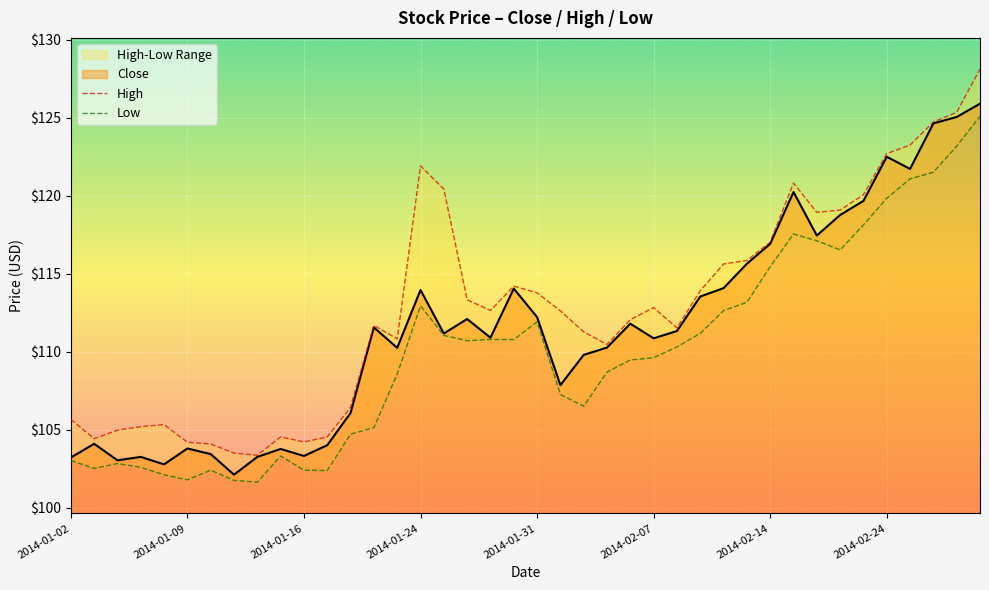

Reading left to right, what are all the values shown in this chart?

High: 105.7	104.4	105.0	105.2	105.3	104.2	104.1	103.5	103.4	104.5	104.2	104.5	106.5	111.7	110.8	121.9	120.4	113.3	112.7	114.2	113.8	112.6	111.3	110.5	112.1	112.8	111.5	113.9	115.6	115.9	117.0	120.8	119.0	119.1	120.1	122.7	123.3	124.7	125.4	128.1
Low: 103.0	102.5	102.8	102.6	102.1	101.8	102.4	101.8	101.7	103.3	102.4	102.4	104.7	105.1	108.6	113.0	111.1	110.7	110.8	110.8	111.9	107.3	106.5	108.7	109.5	109.6	110.3	111.2	112.6	113.2	115.5	117.6	117.1	116.5	118.1	119.8	121.1	121.5	123.2	125.1